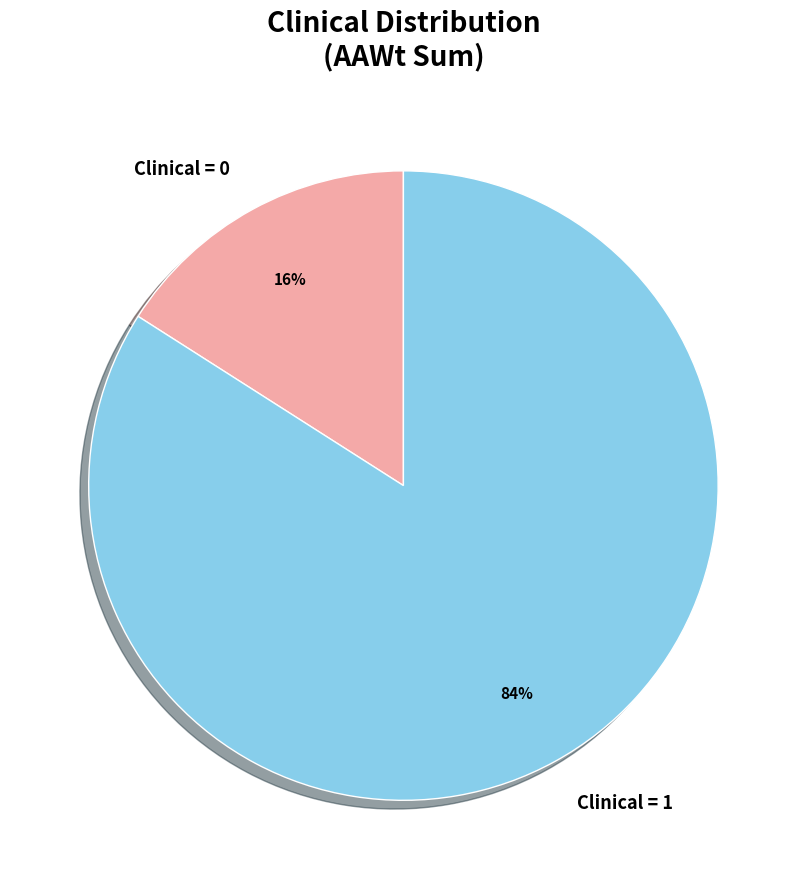

True or false: Clinical = 0 accounts for 10% of the total.

False